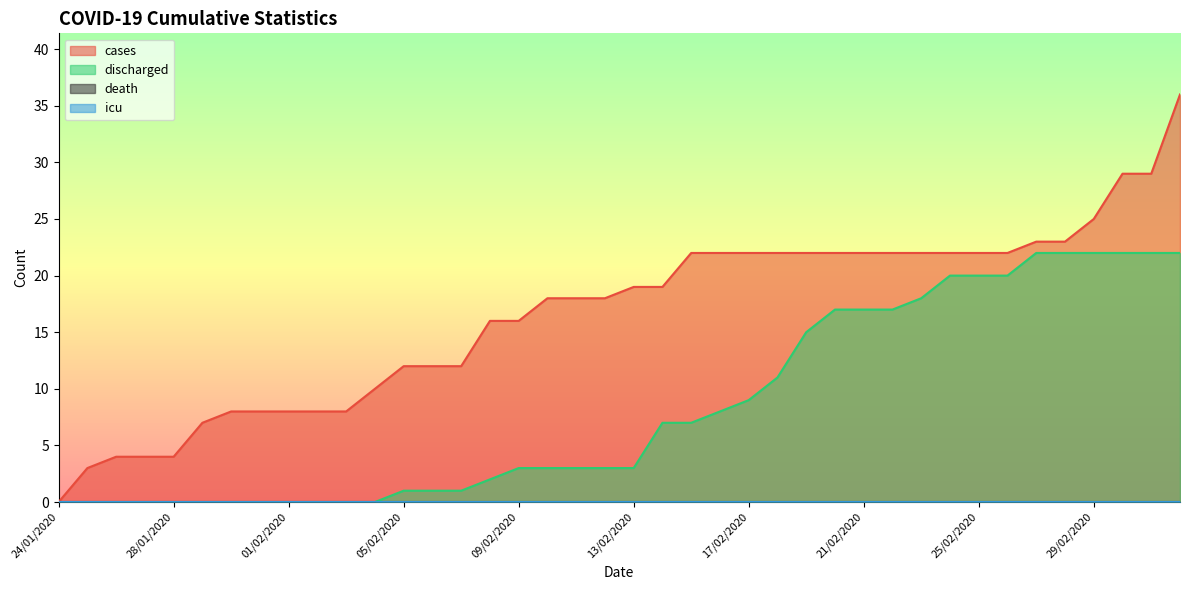

What is the sum of the cases values at 20/02/2020 and 05/02/2020?

34